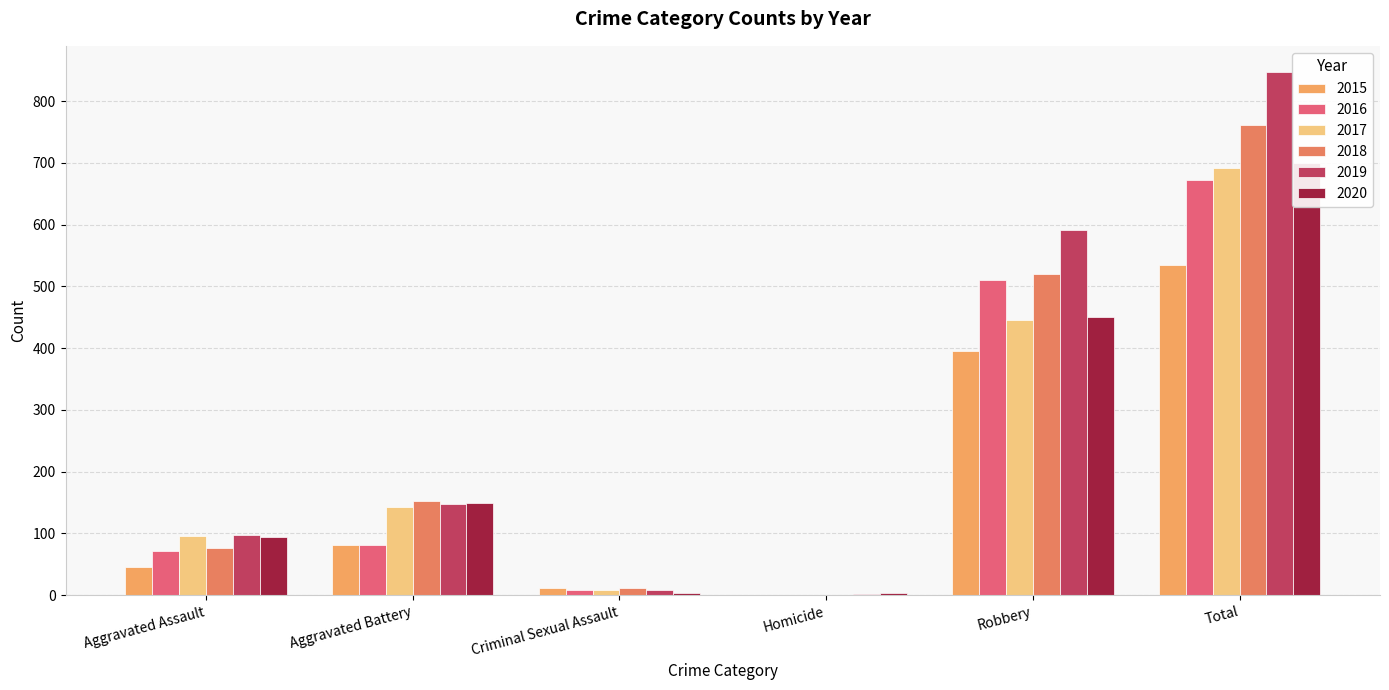

What is the difference between the 2020 values at Total and Robbery?

250